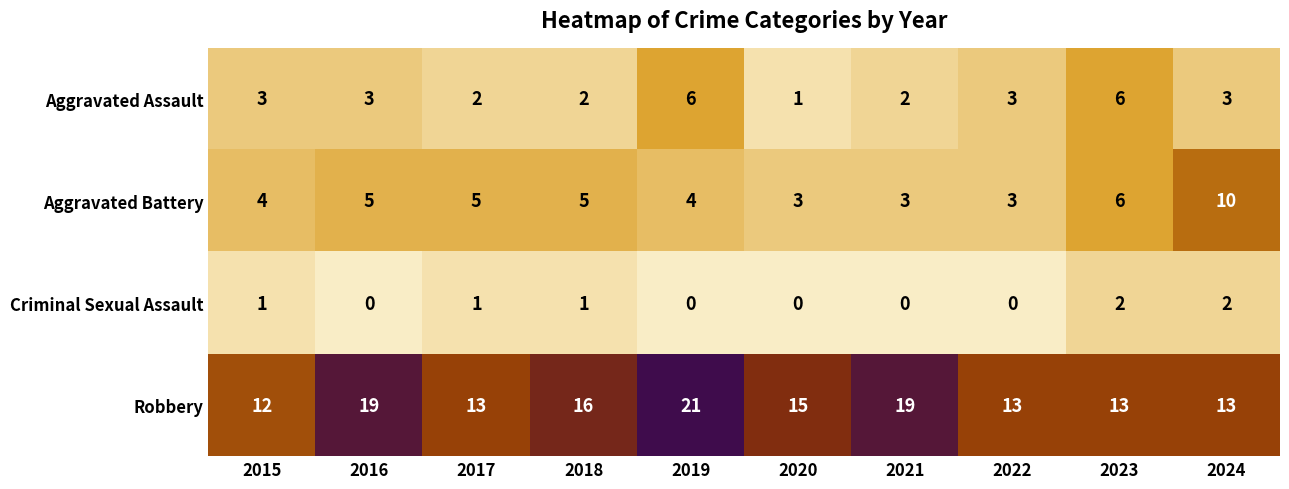

What is the sum of all Aggravated Assault values?

31